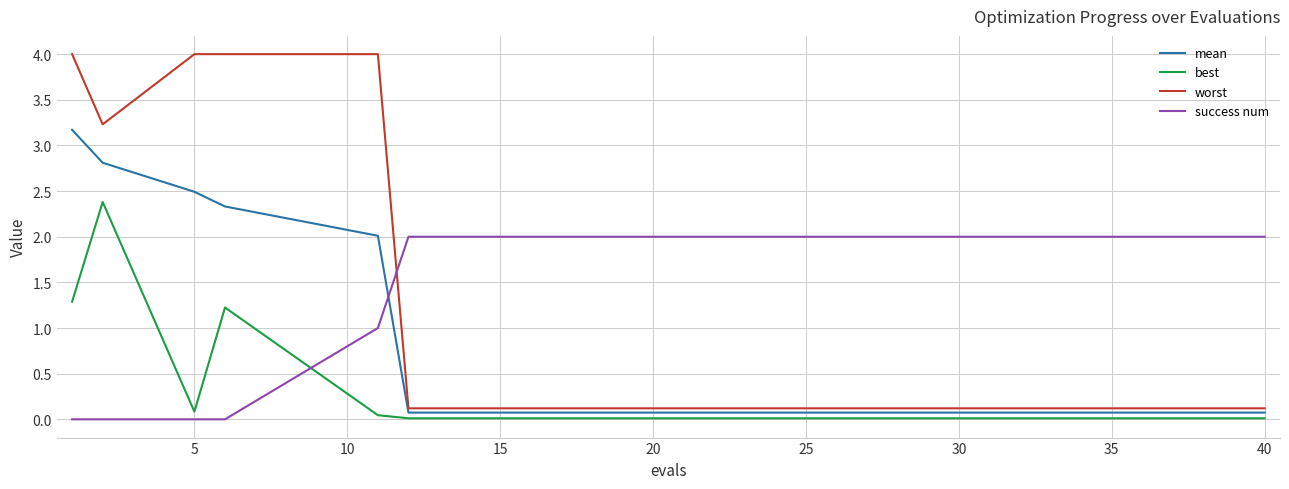

True or false: mean and worst intersect in this chart.

False